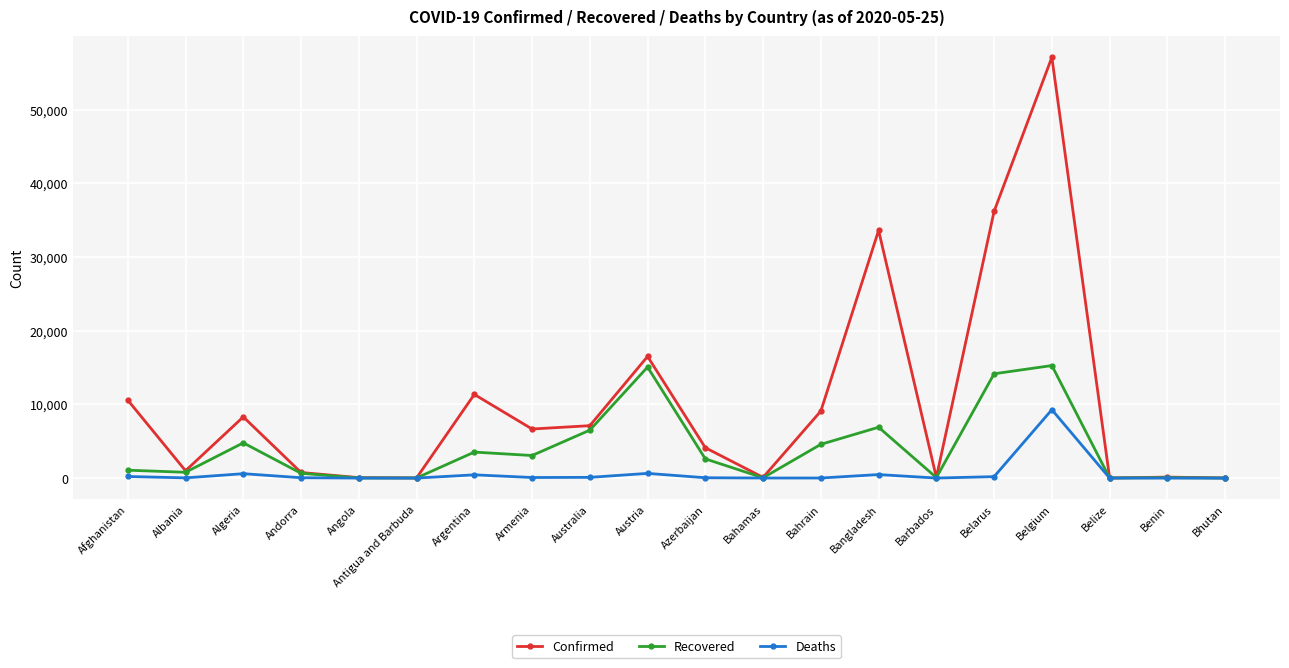

Which series has the largest total across all categories?

Confirmed